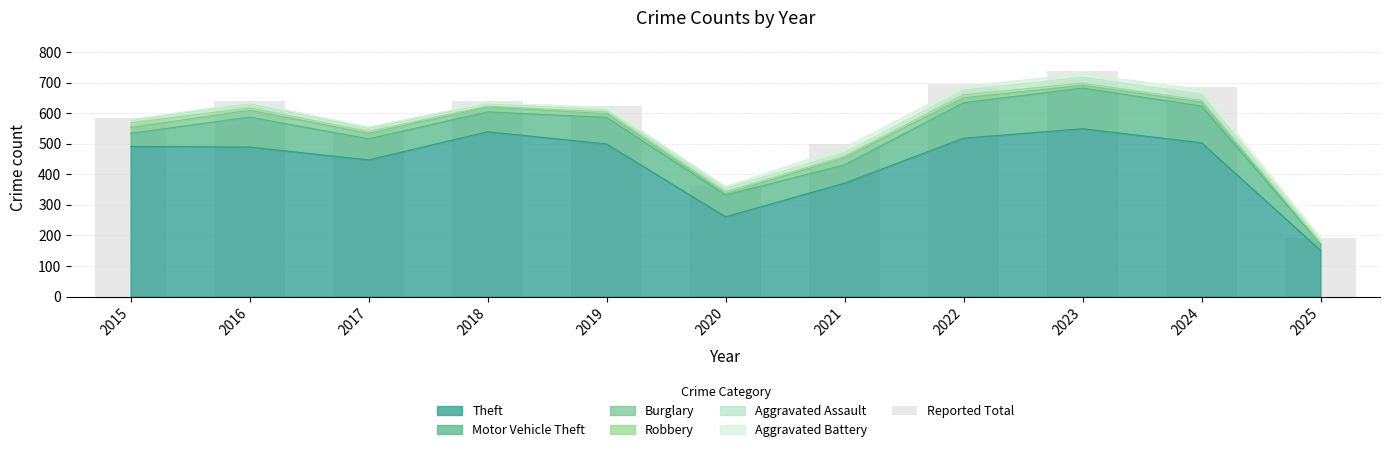

Between 2025 and 2018, which is larger?

2018